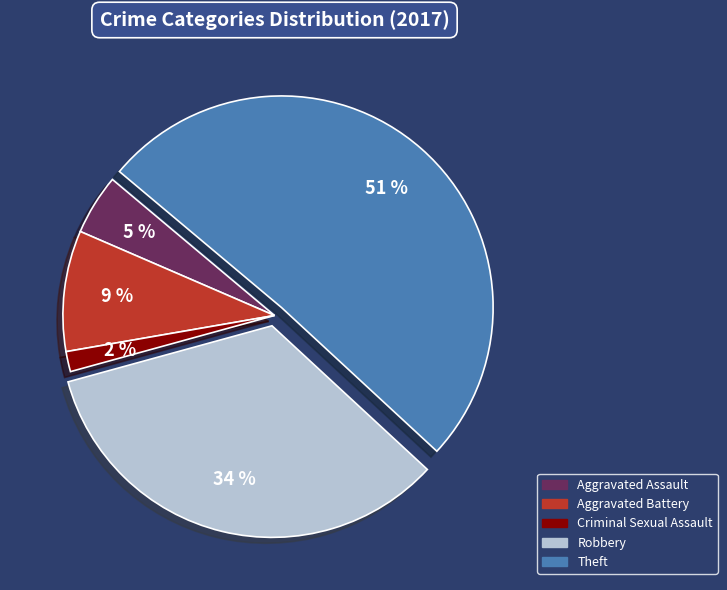

To the nearest percent, what is the average slice percentage?

20%